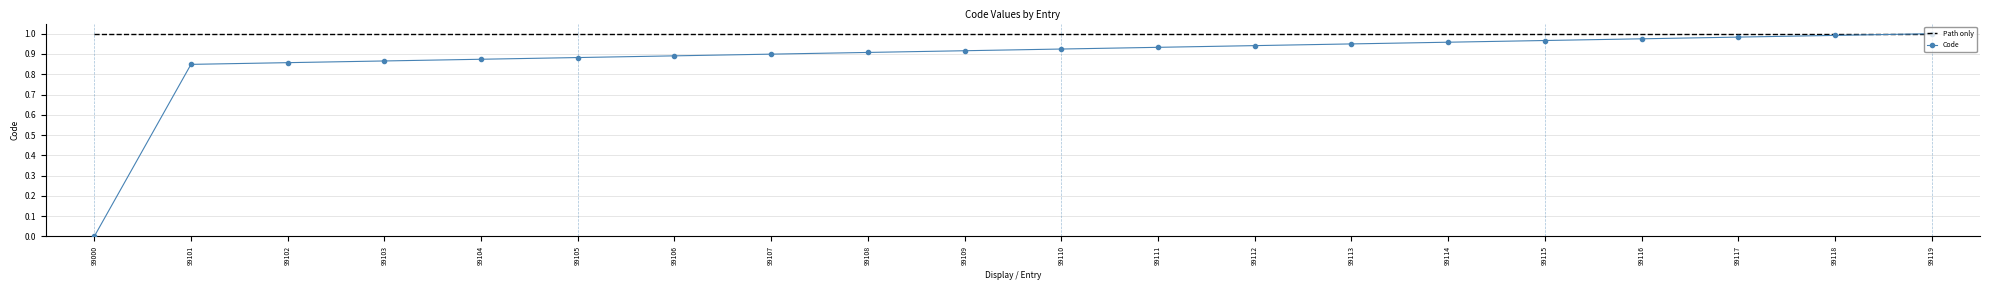

Rank the series by their average value, from lowest to highest.

Code, Path only